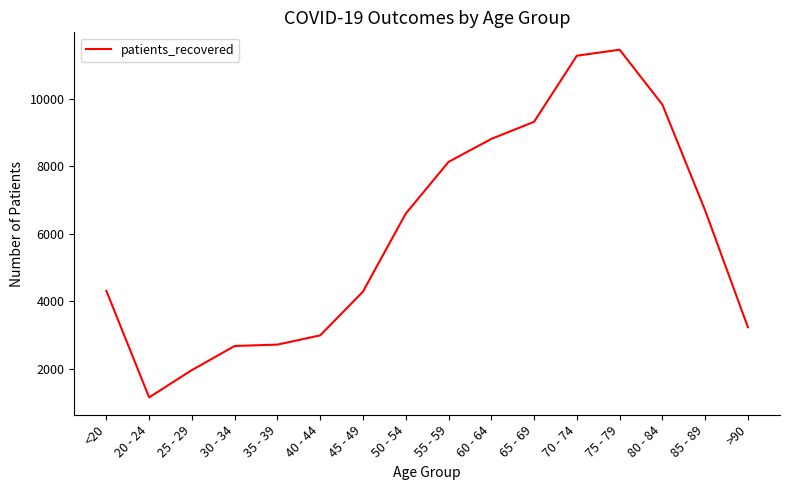

True or false: the data shows 1432 at 30 - 34.

False